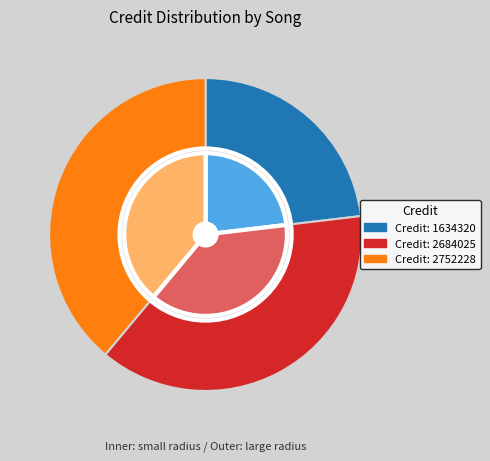

To the nearest percent, what is the difference between the largest and smallest slice percentages?

16%